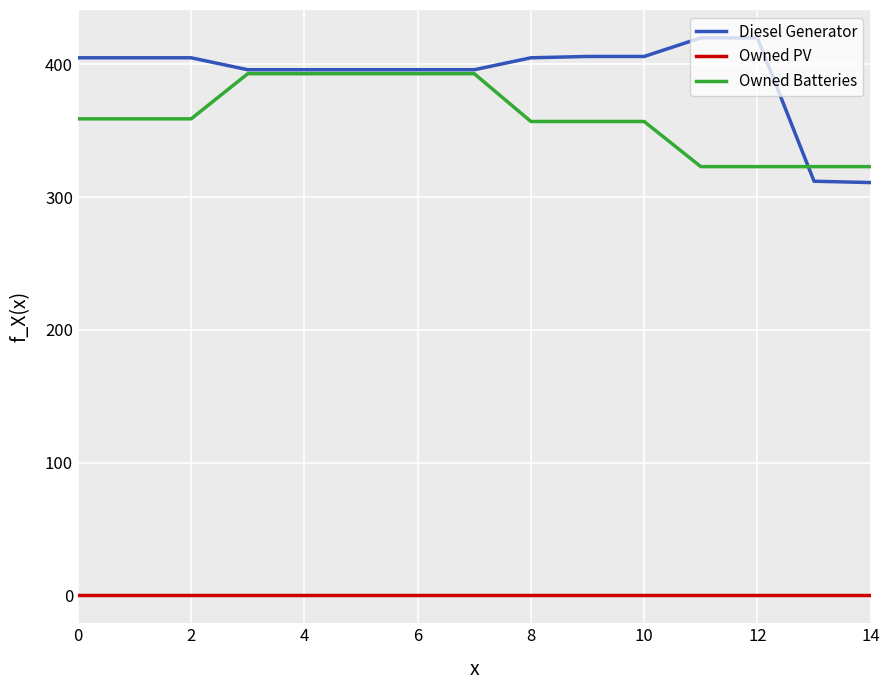

Which series has the widest spread of values?

Diesel Generator